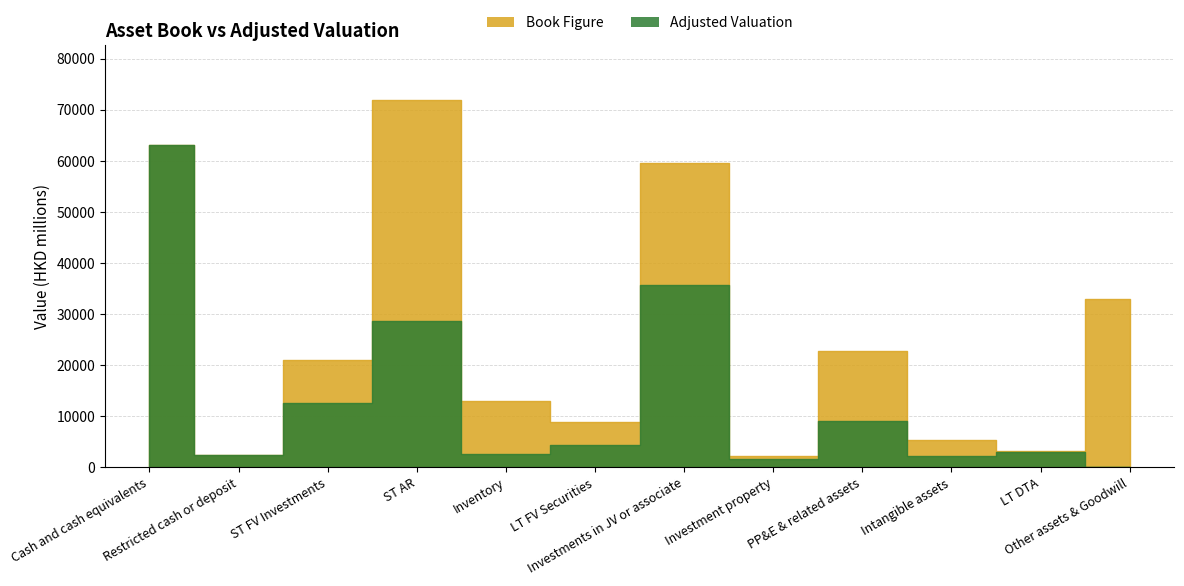

What position from the right is Inventory?

8